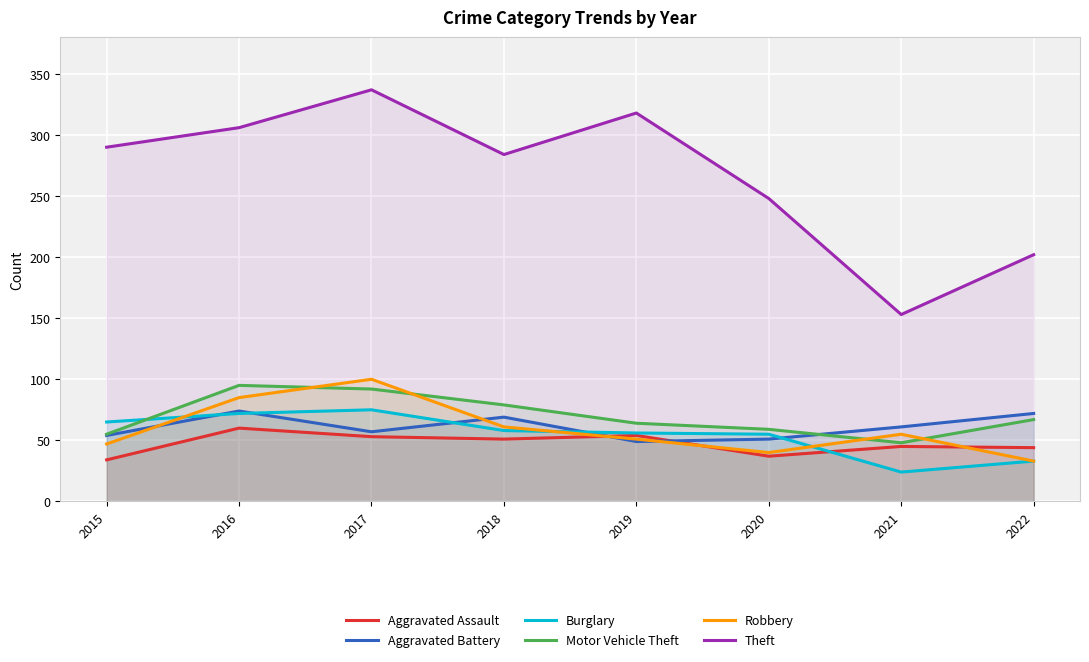

At how many categories does at least one series exceed 270?

5